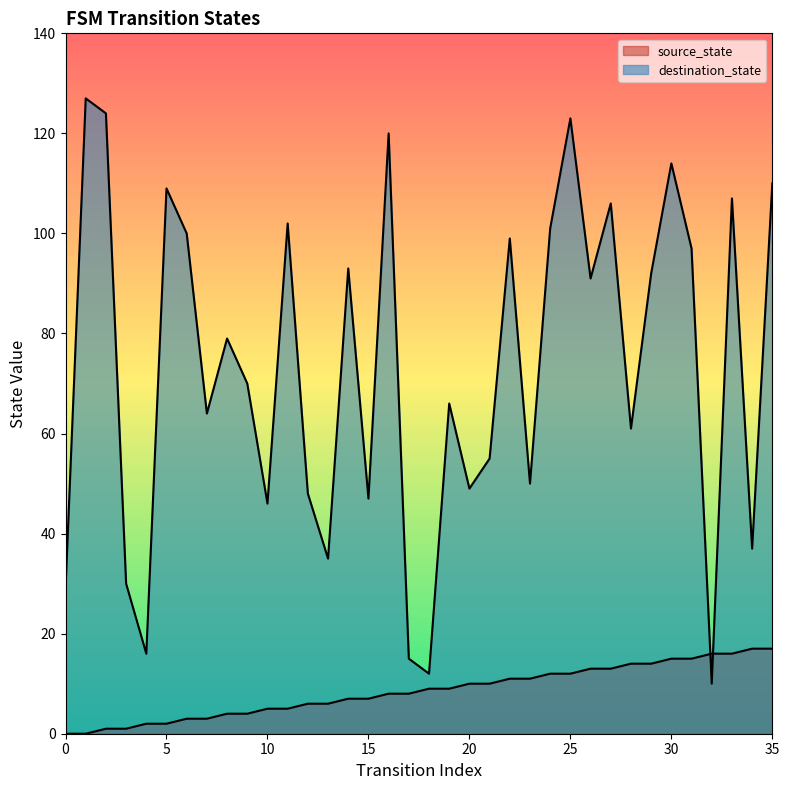

Is it true that destination_state equals 159 at 22?

False